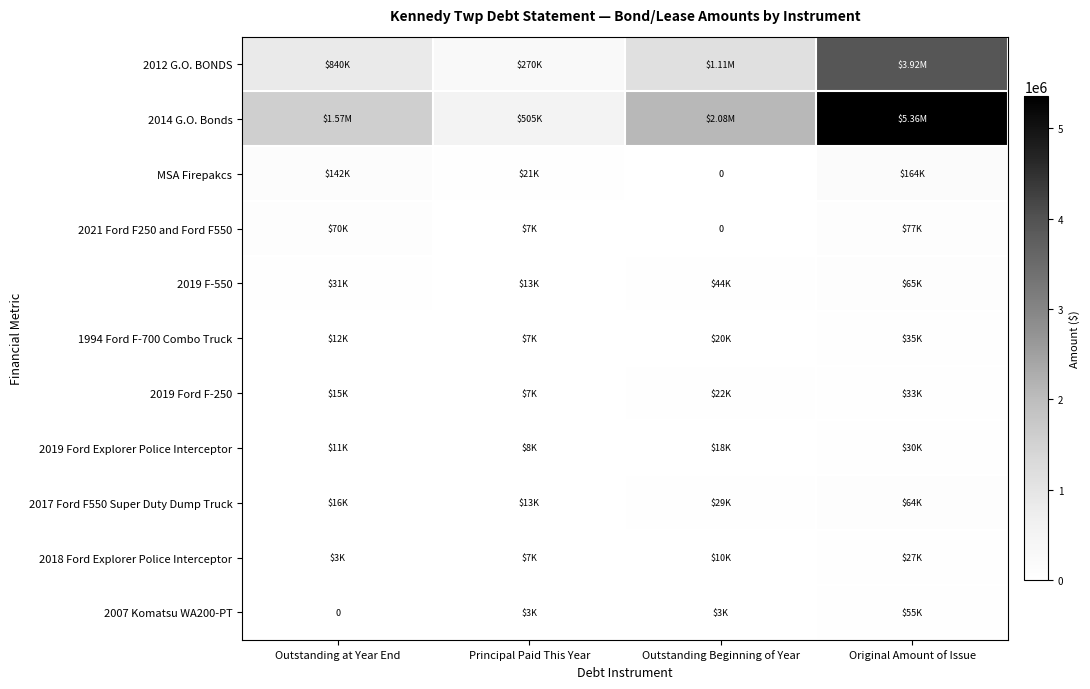

The value of 2014 G.O. Bonds at Original Amount of Issue is 5355000. True or false?

True